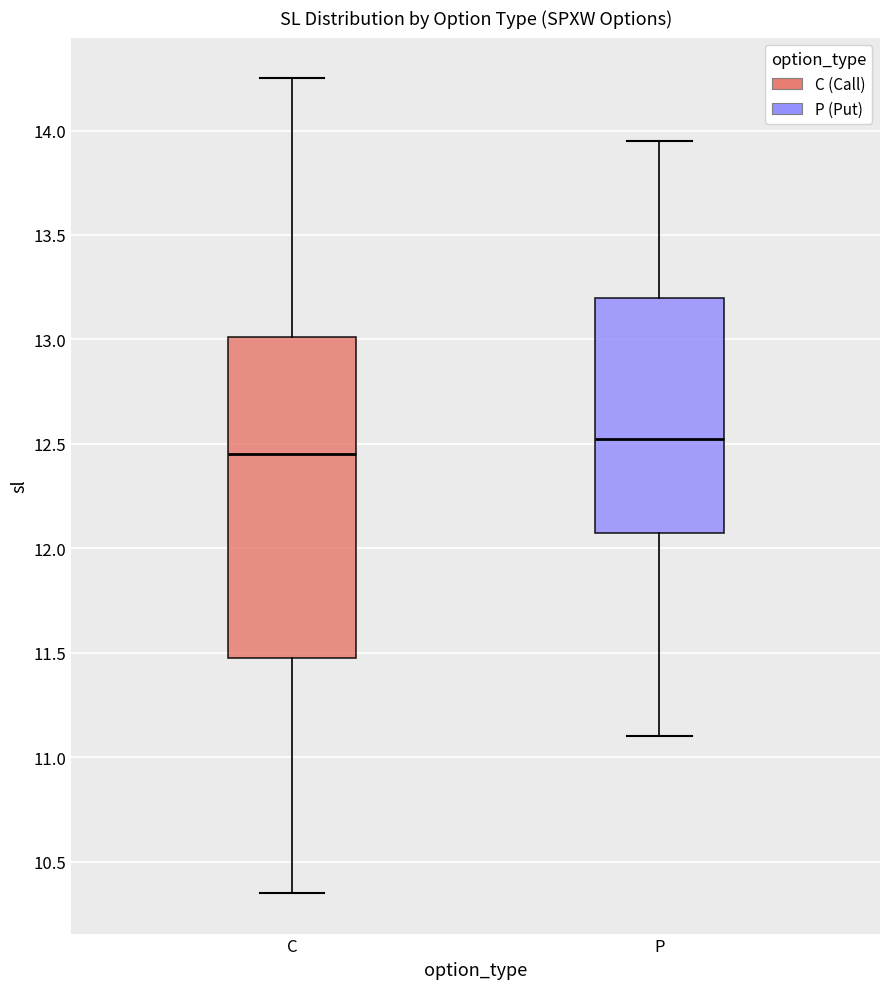

Which box has the highest median line?

P